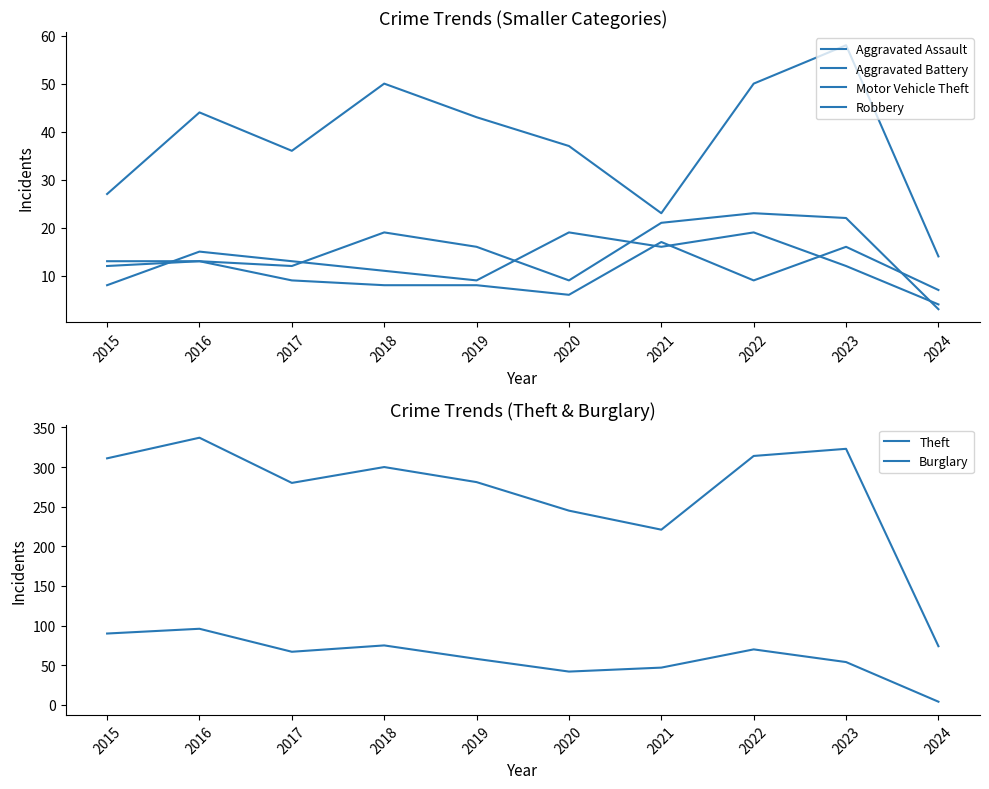

Which series changed the most between 2017 and 2020?

Theft